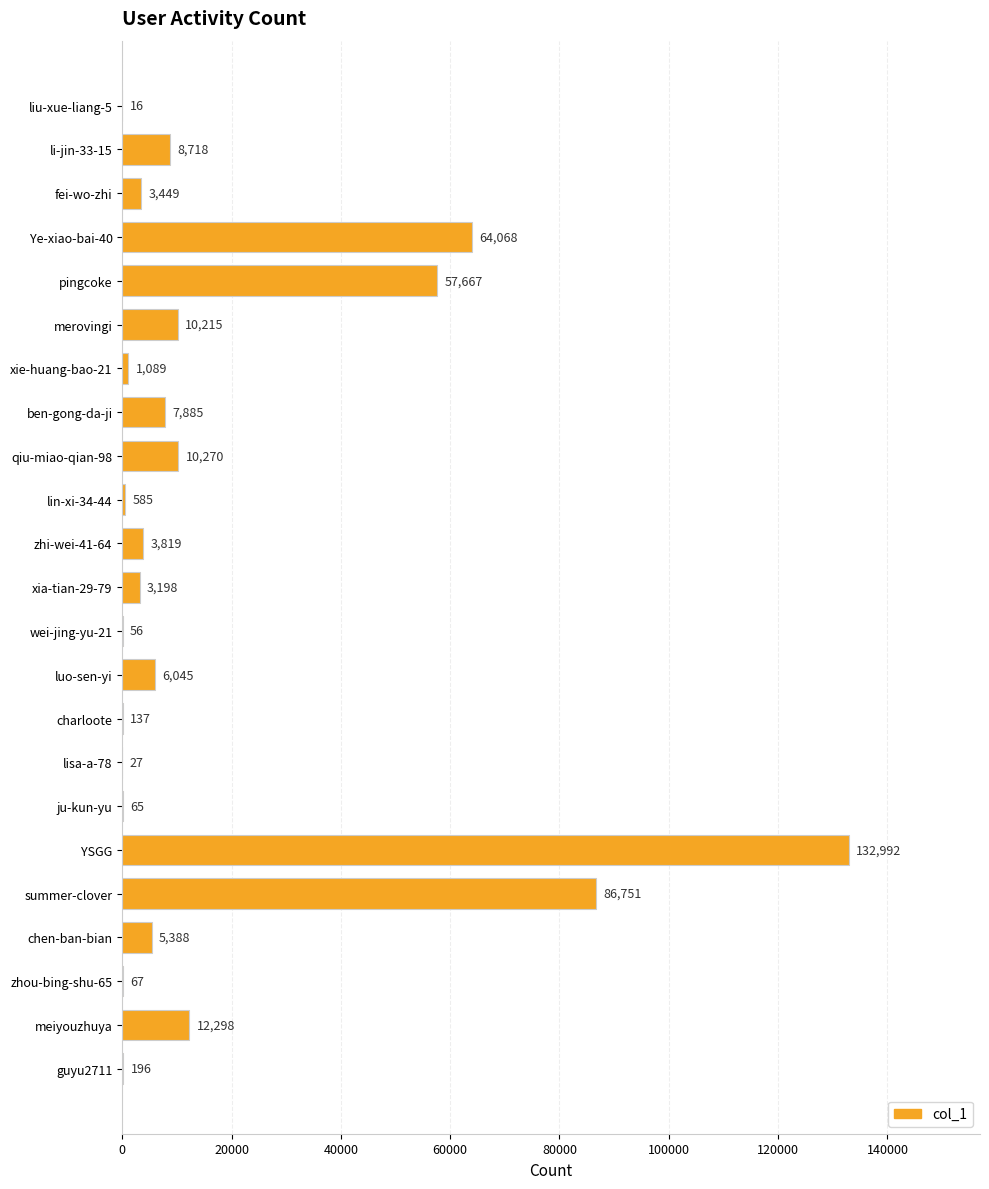

What is the change in value from pingcoke to charloote?

-57530